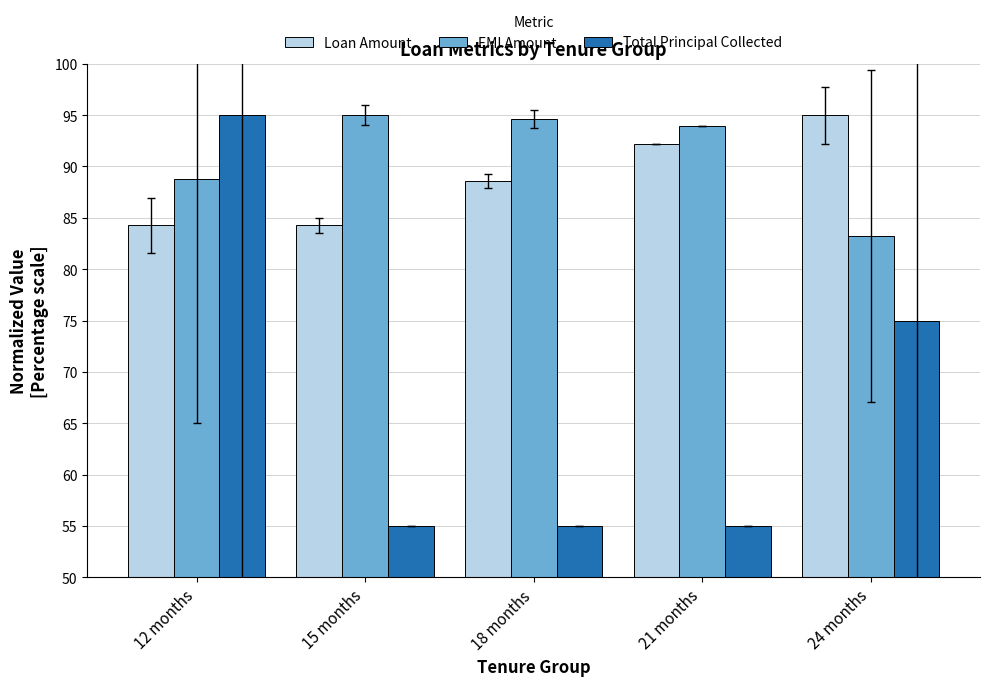

What is the spread (max minus min) of values at 15 months?

40.0